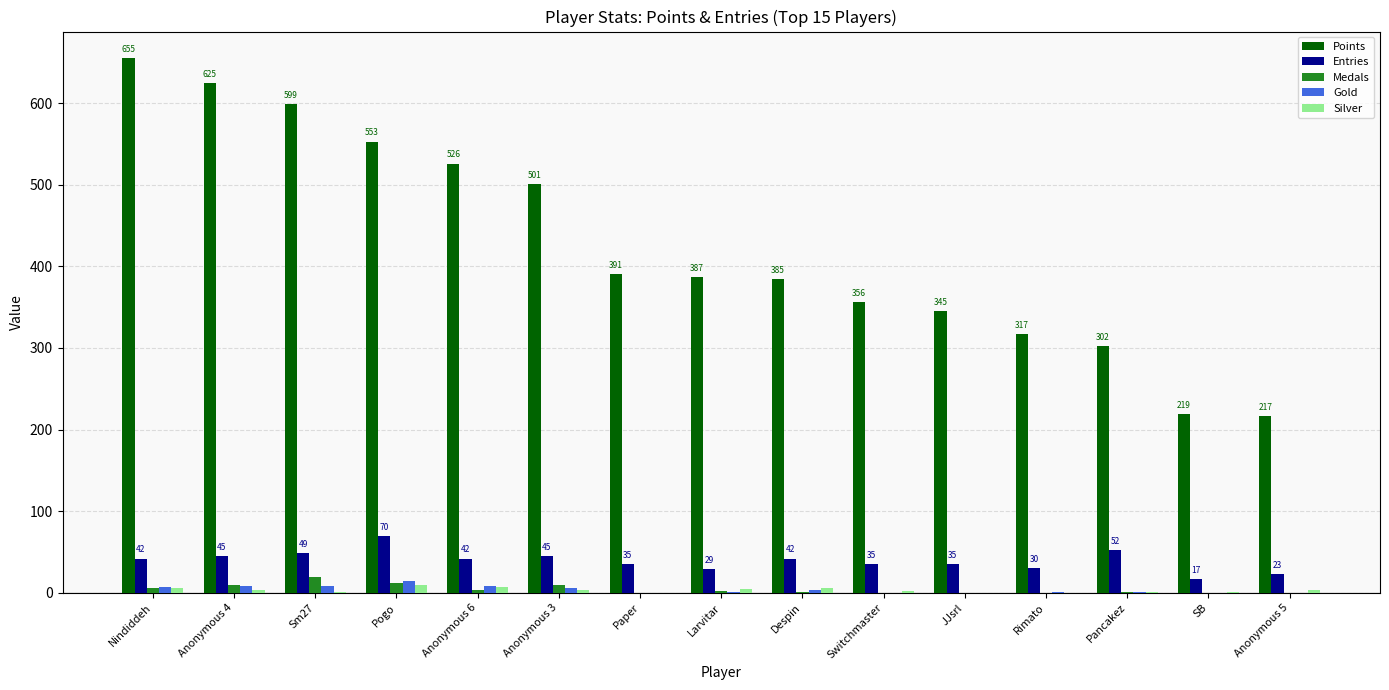

What is the sum of all Silver values?

50